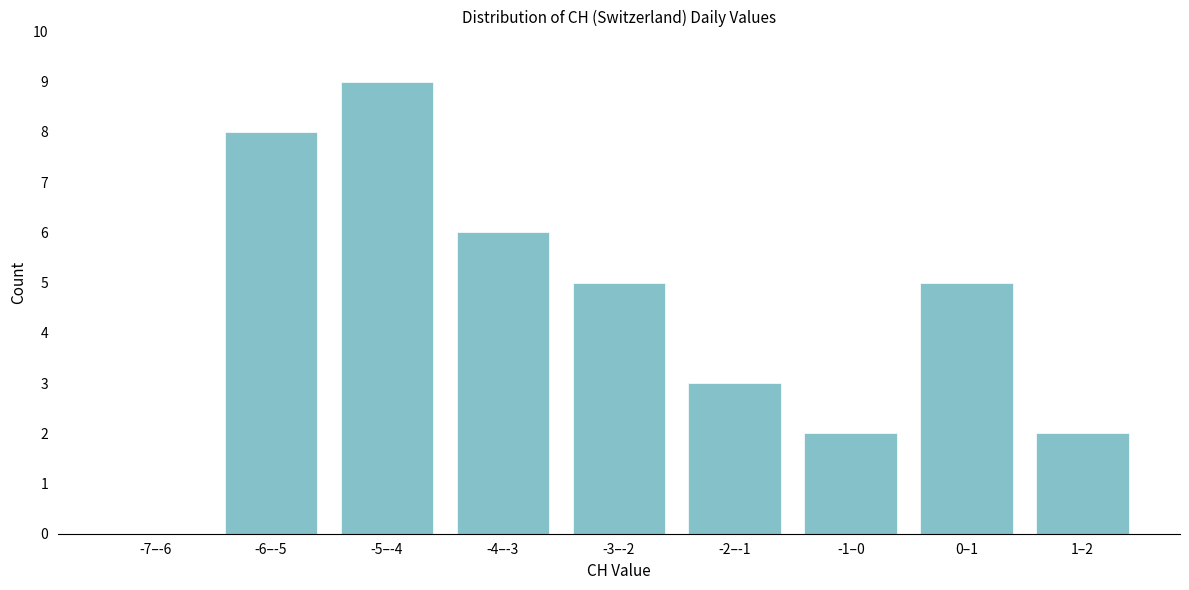

Reading left to right, what are all the values shown in this chart?

-7–-6=0	-6–-5=8	-5–-4=9	-4–-3=6	-3–-2=5	-2–-1=3	-1–0=2	0–1=5	1–2=2